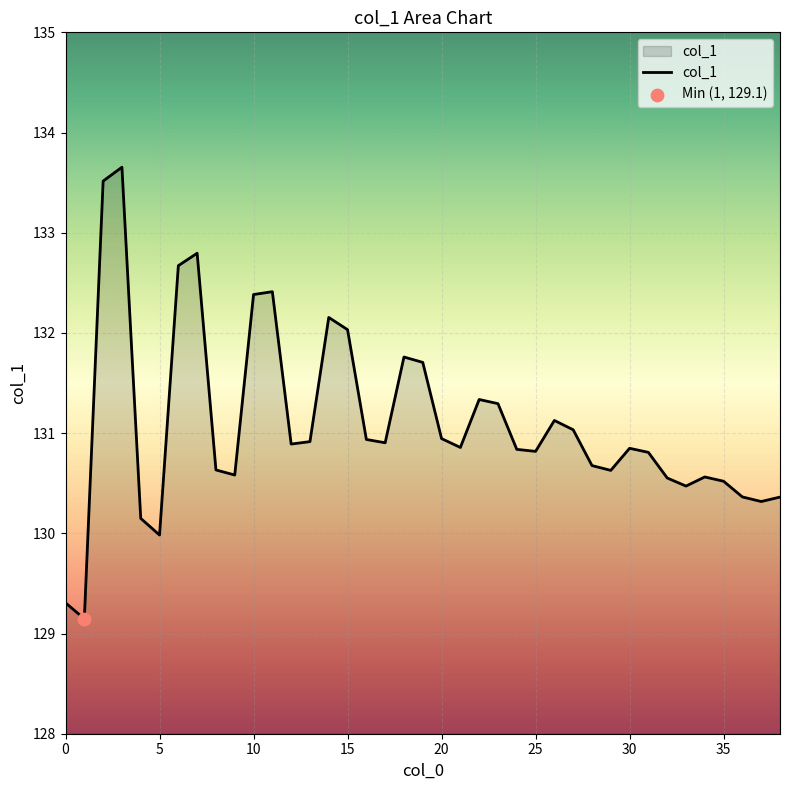

What is the smallest value displayed?

129.1